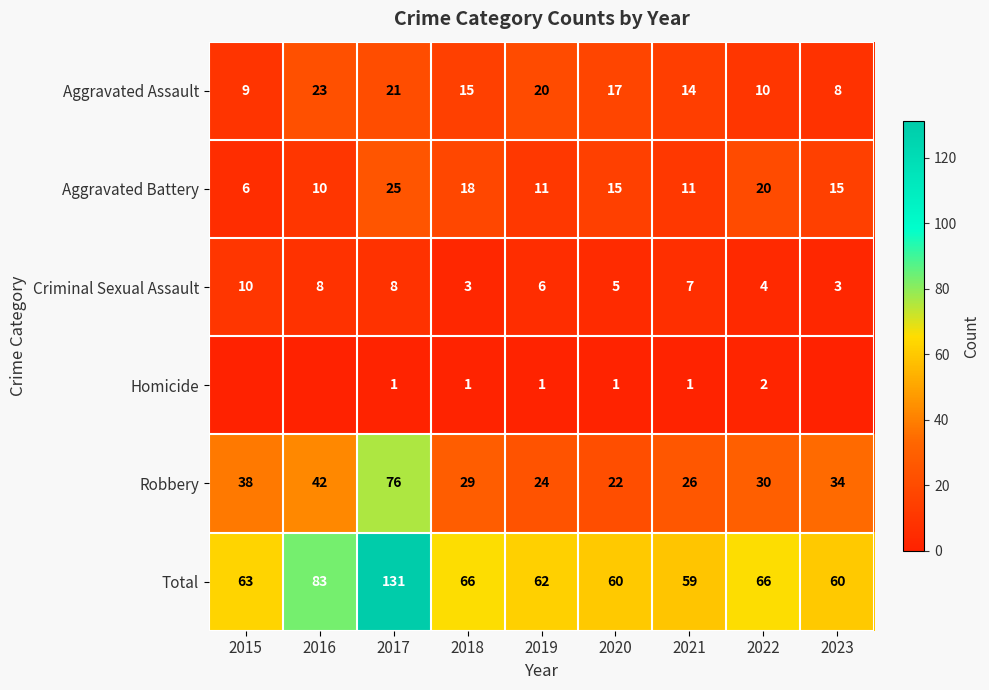

True or false: Aggravated Battery has a value of 11 at 2019.

True